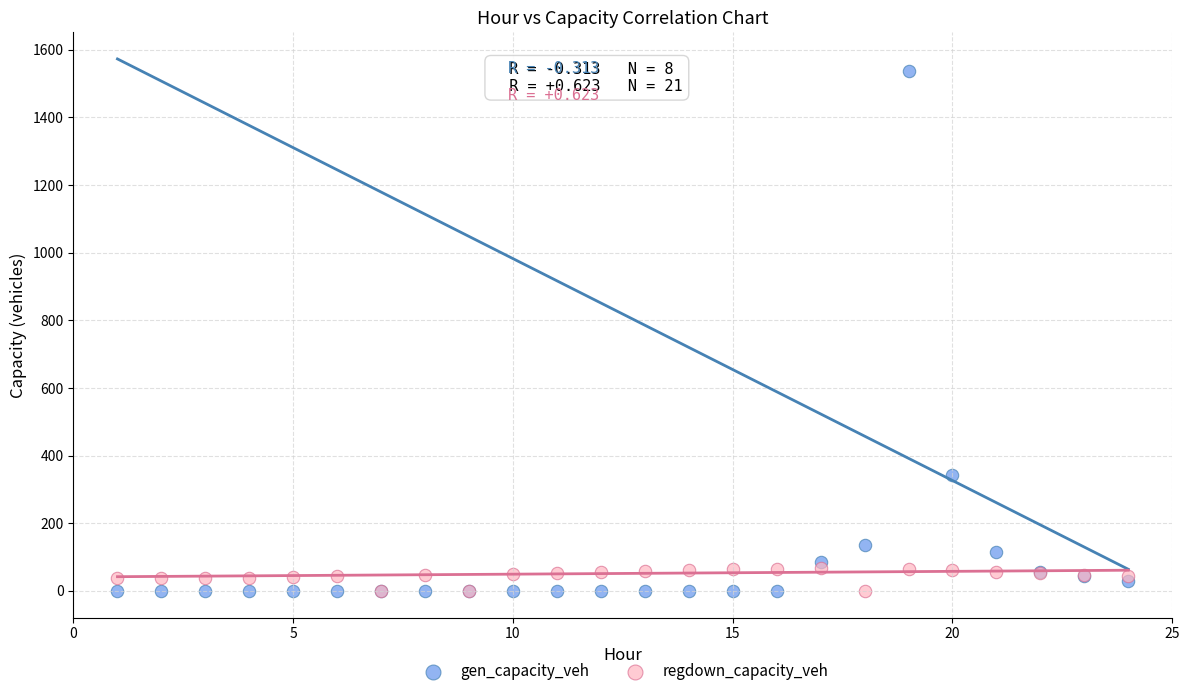

In the gen_capacity_veh series, what Y value is closest to 769?

343.2